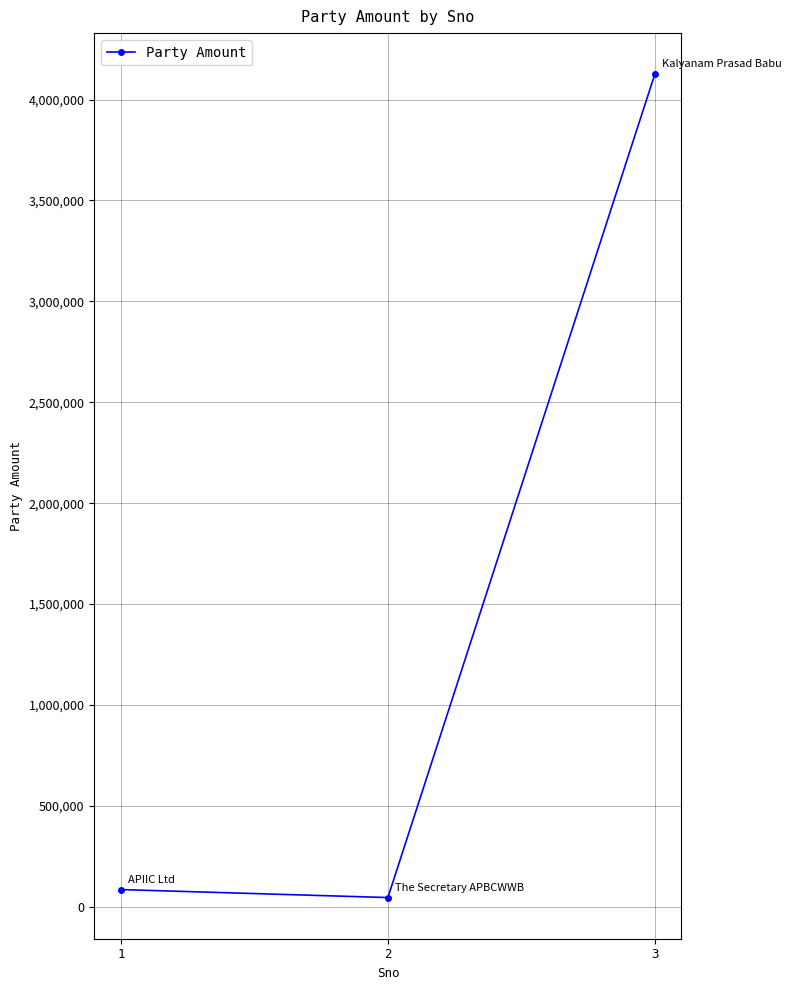

Approximately how many times larger is the value at 3 compared to 2?

90.6